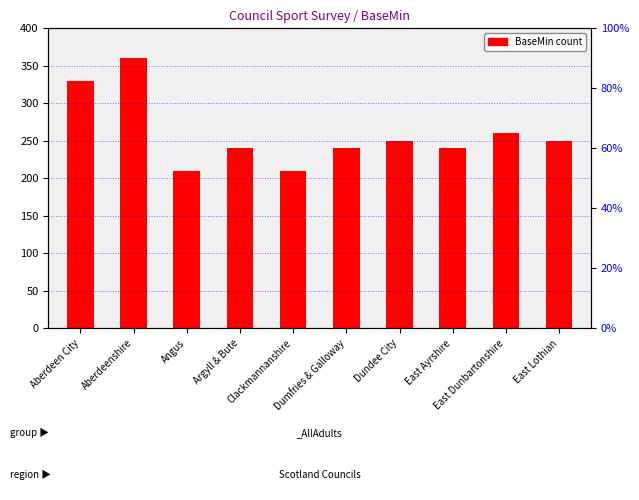

The chart shows a value of 210 at Angus. True or false?

True